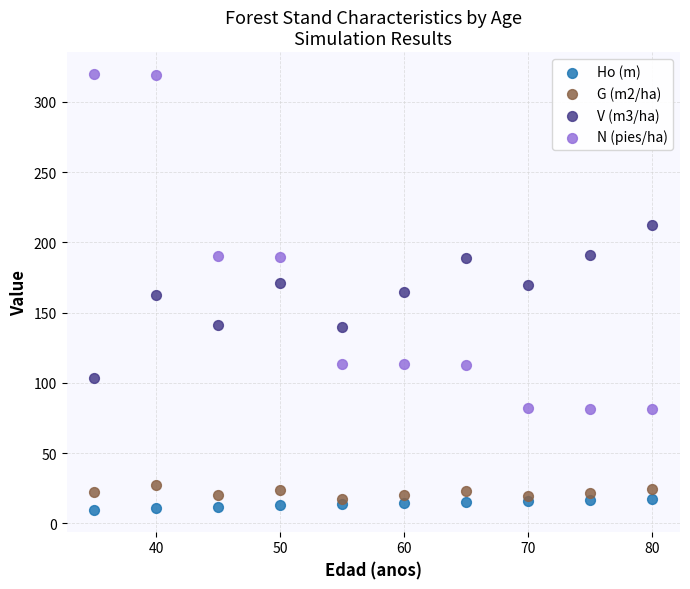

Which series reaches the maximum Y coordinate?

N (pies/ha)